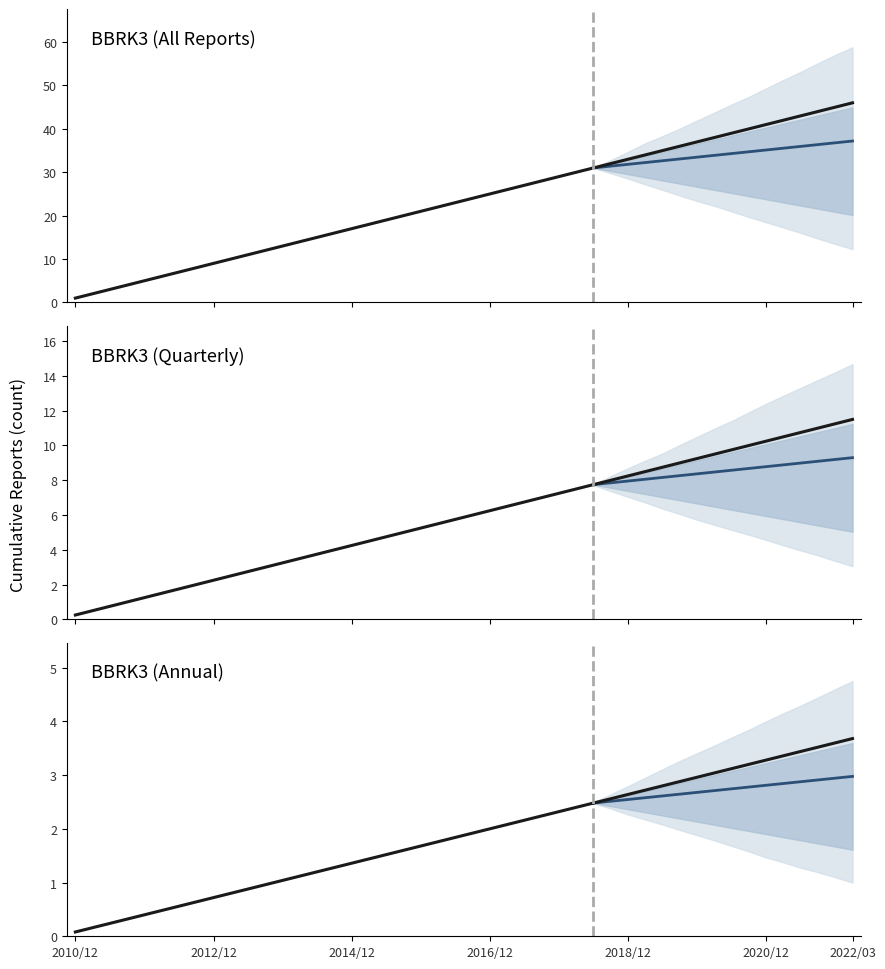

The value at 2022/03 is 3.0. True or false?

True